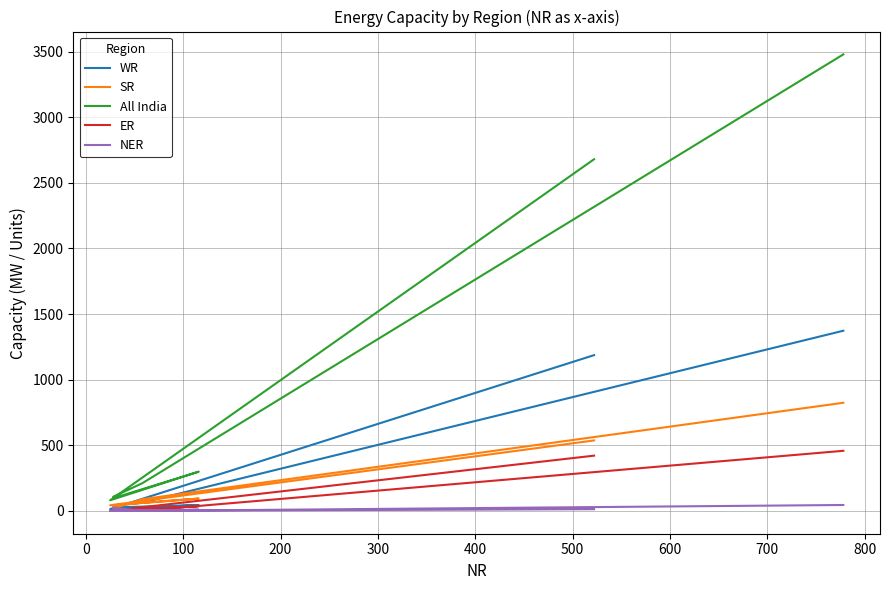

True or false: All India and NER intersect in this chart.

False